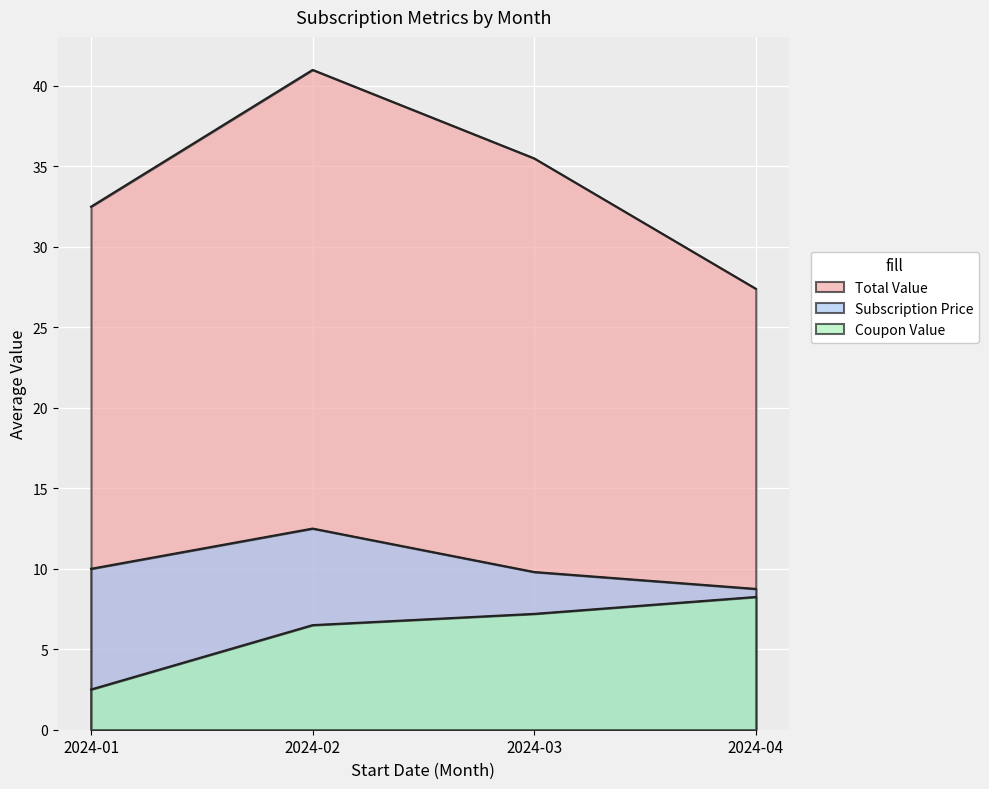

Does the chart display data point markers on the line(s)?

No